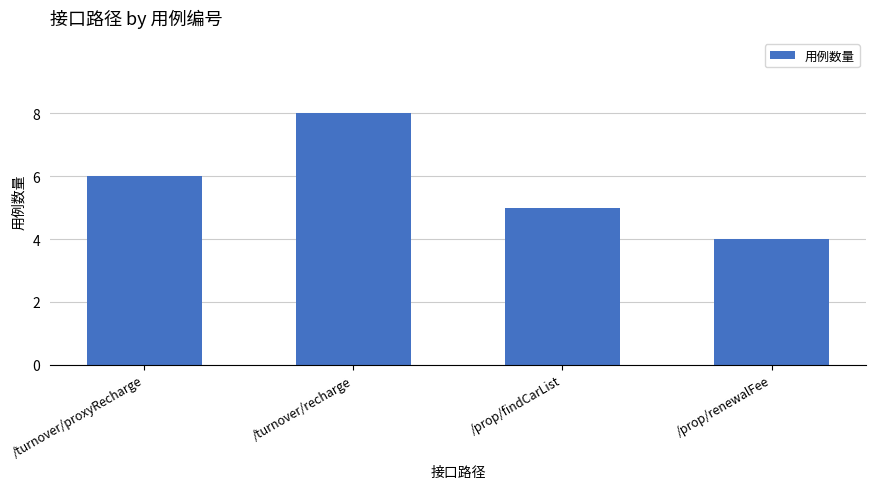

What is the smallest value displayed?

4